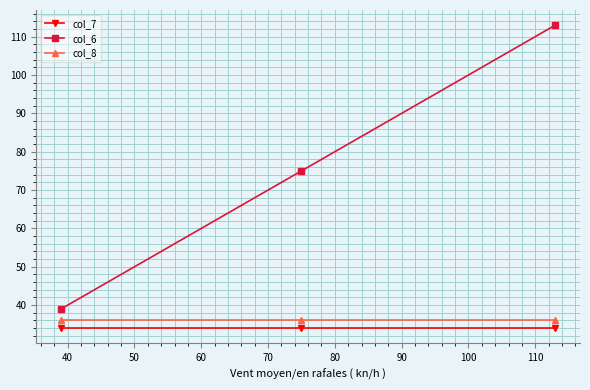

Which series has the widest spread of values?

col_6